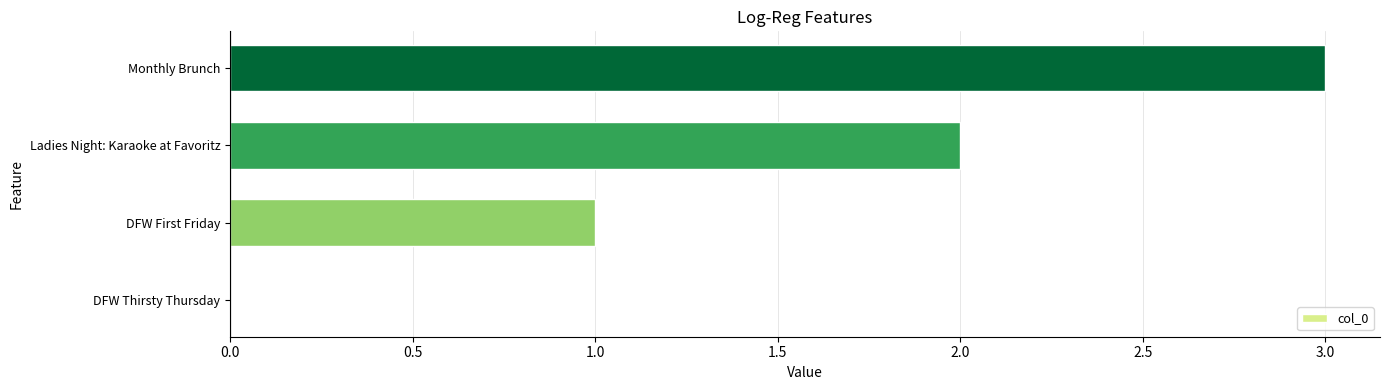

How many series are shown in this chart?

1